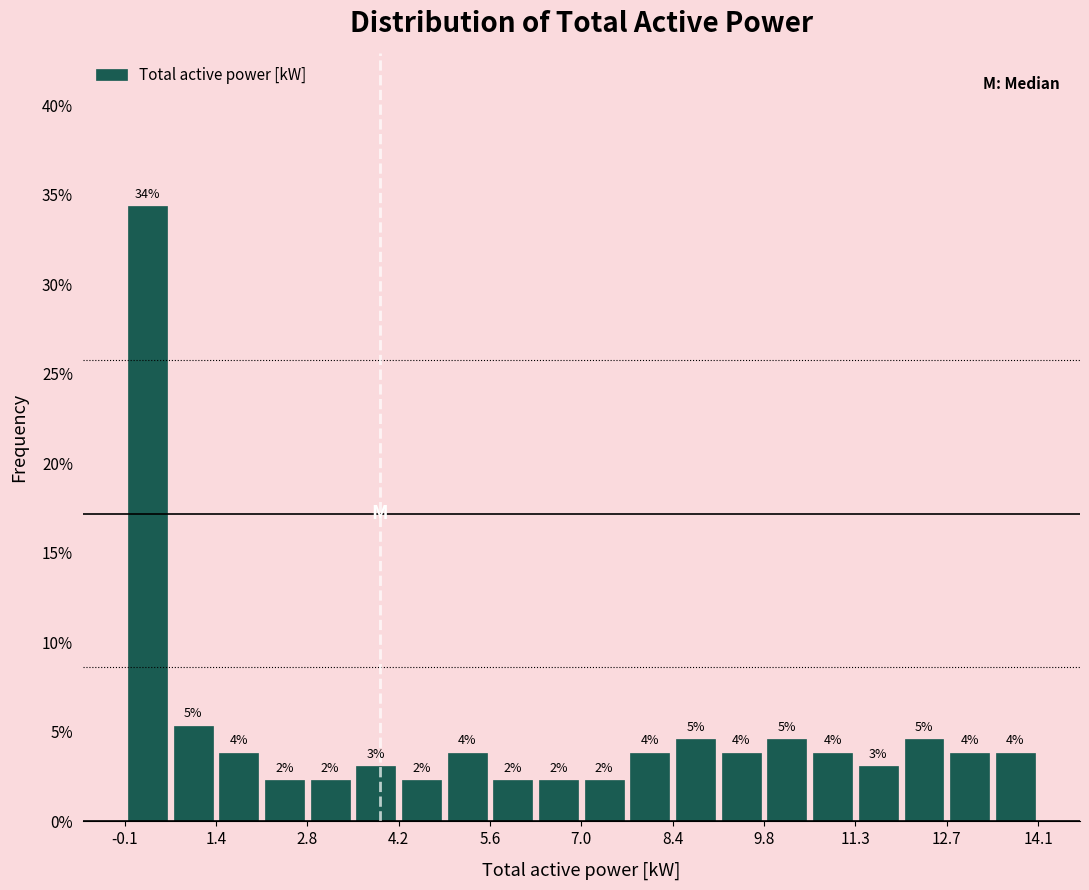

Read against the x-axis, roughly where is the centre of the tallest bar?

0.4